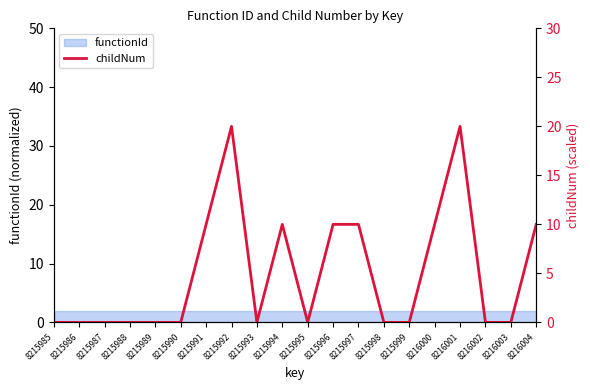

What is the greatest value displayed?

20